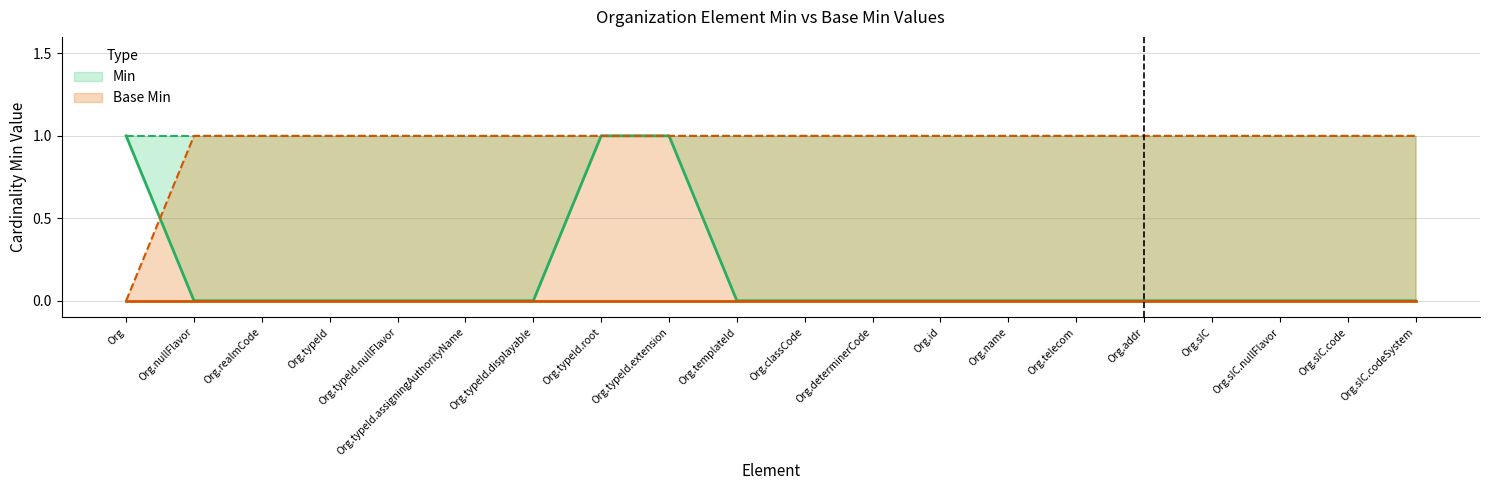

How many positive values are there?

3